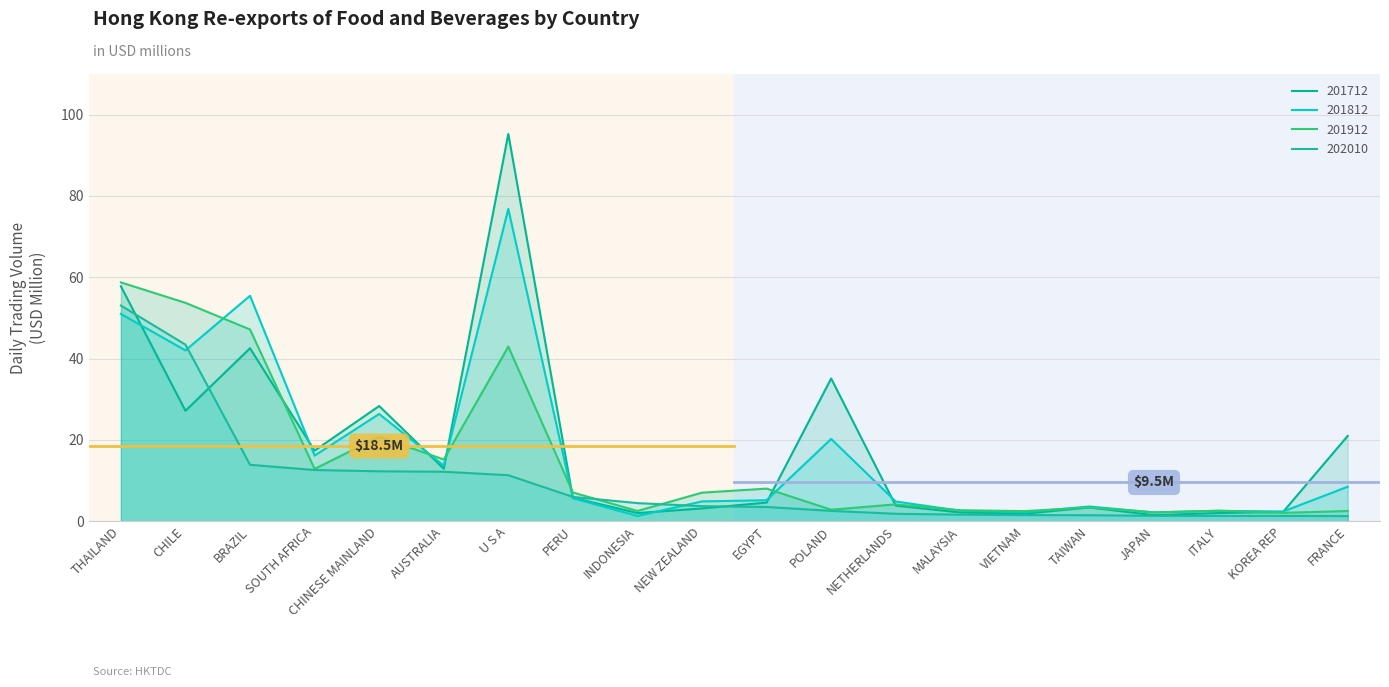

Is it true that 201812 equals 3.7 at JAPAN?

False